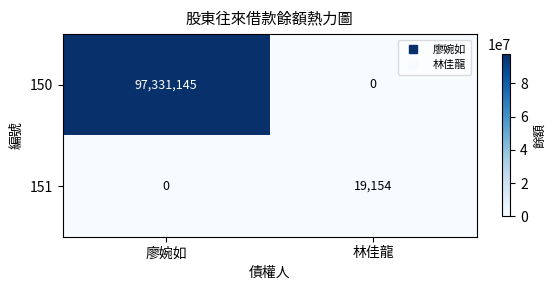

What is the sum of all 150 values?

97331145